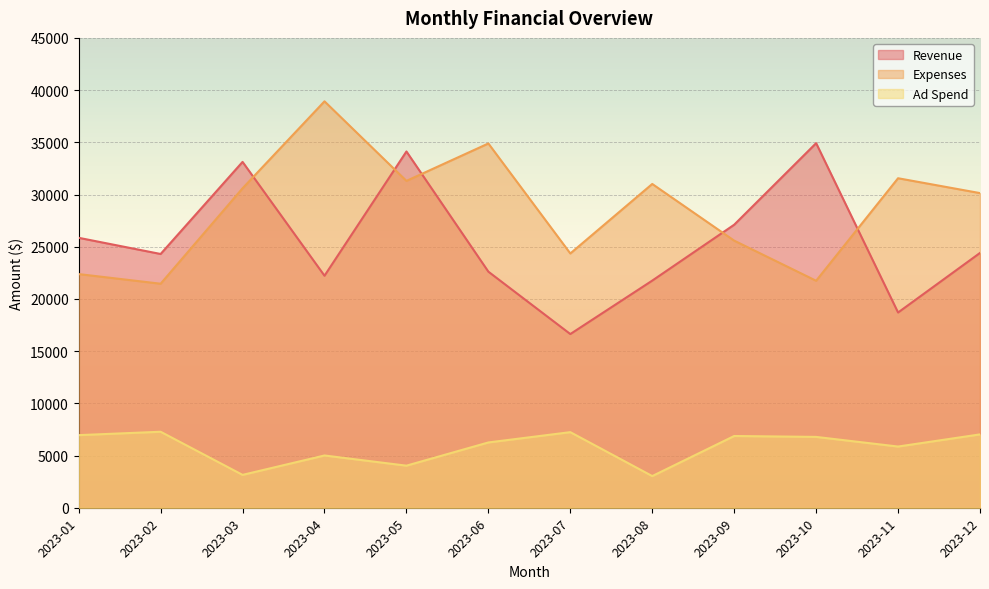

Rank the categories by Ad Spend value from highest to lowest.

2023-02, 2023-07, 2023-12, 2023-01, 2023-09, 2023-10, 2023-06, 2023-11, 2023-04, 2023-05, 2023-03, 2023-08